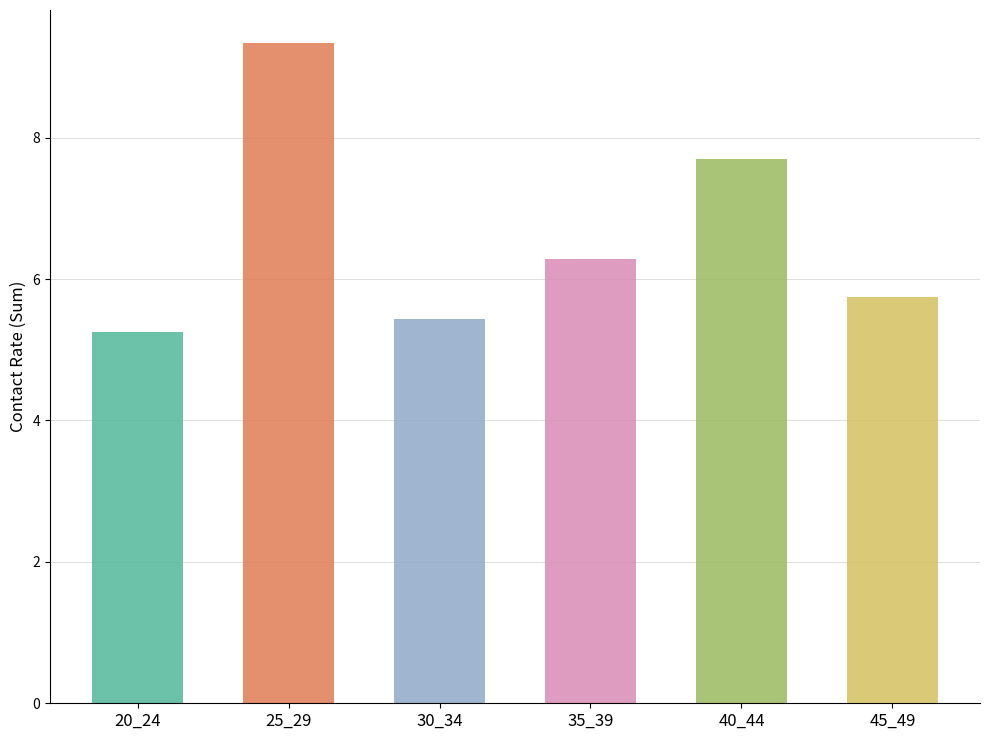

Which category has the highest value across all series?

25_29